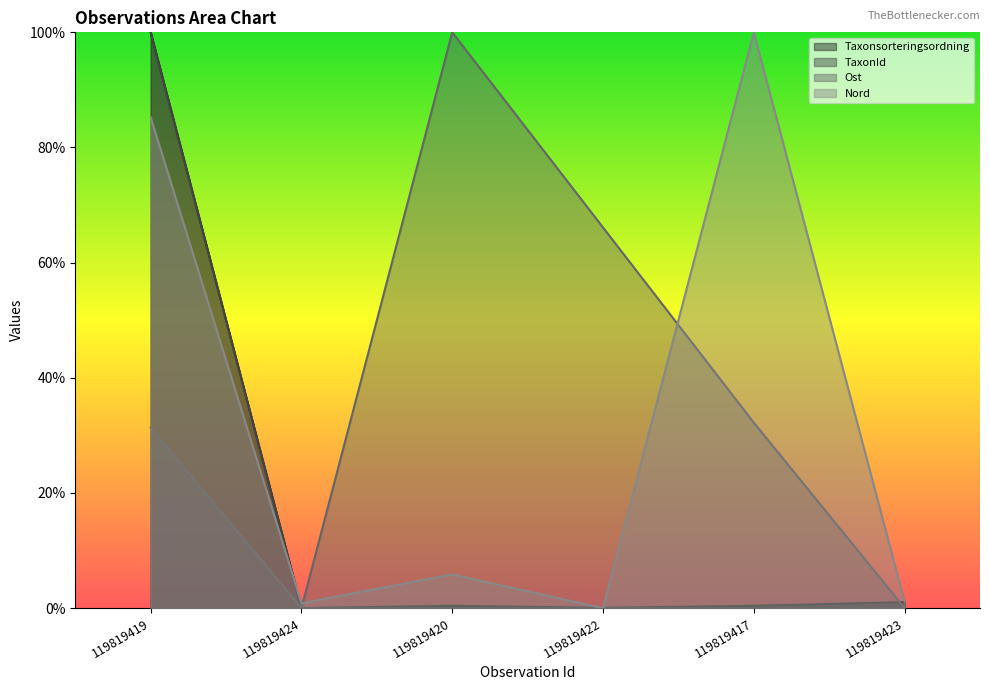

Which series has the widest spread of values?

Taxonsorteringsordning